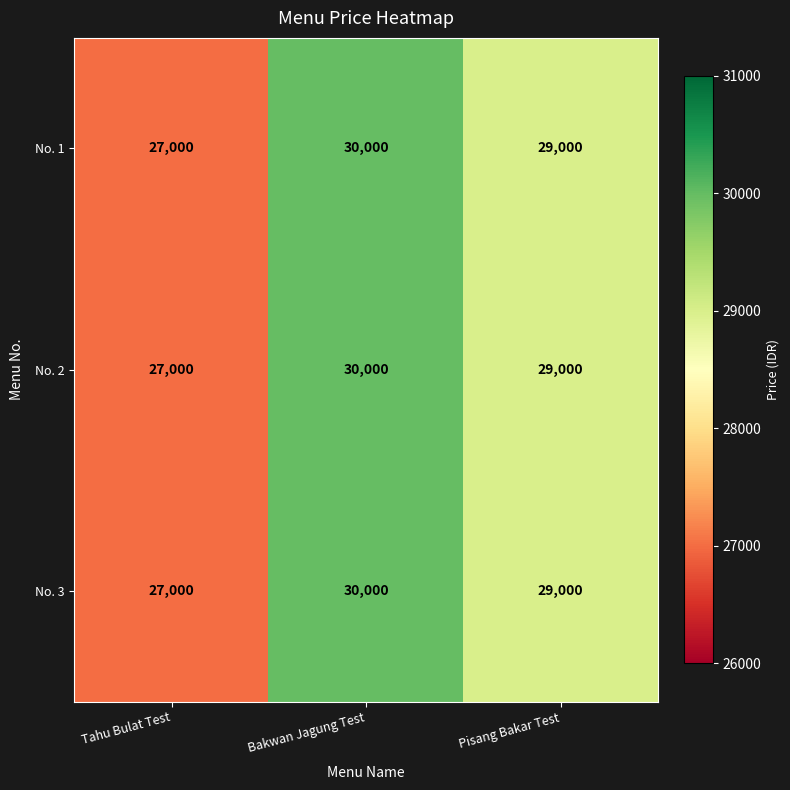

At which category does the chart reach its peak across all series?

Bakwan Jagung Test